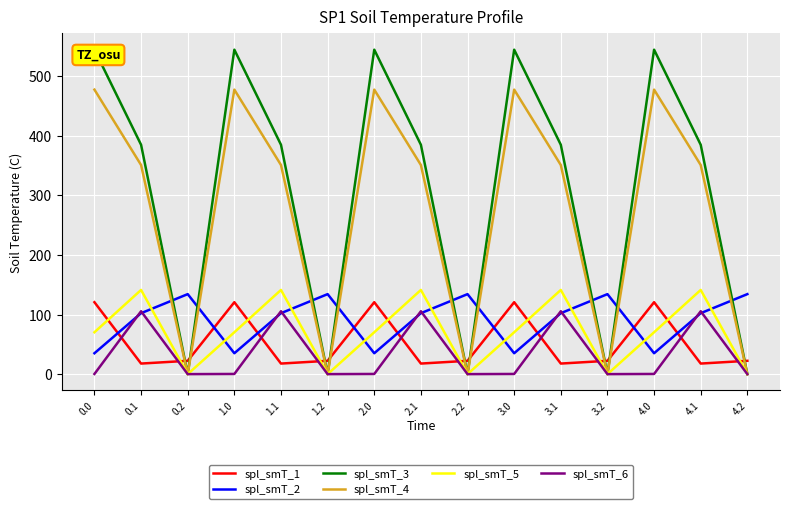

Reading right to left, list all the values displayed in this chart.

spl_smT_1: 4.2=22.3	4.1=17.7	4.0=120.6	3.2=22.3	3.1=17.7	3.0=120.6	2.2=22.3	2.1=17.7	2.0=120.6	1.2=22.3	1.1=17.7	1.0=120.6	0.2=22.3	0.1=17.7	0.0=120.6
spl_smT_2: 4.2=134.2	4.1=102.3	4.0=35.0	3.2=134.2	3.1=102.3	3.0=35.0	2.2=134.2	2.1=102.3	2.0=35.0	1.2=134.2	1.1=102.3	1.0=35.0	0.2=134.2	0.1=102.3	0.0=35.0
spl_smT_3: 4.2=0.0	4.1=384.7	4.0=544.3	3.2=0.0	3.1=384.7	3.0=544.3	2.2=0.0	2.1=384.7	2.0=544.3	1.2=0.0	1.1=384.7	1.0=544.3	0.2=0.0	0.1=384.7	0.0=544.3
spl_smT_4: 4.2=0.0	4.1=350.8	4.0=477.2	3.2=0.0	3.1=350.8	3.0=477.2	2.2=0.0	2.1=350.8	2.0=477.2	1.2=0.0	1.1=350.8	1.0=477.2	0.2=0.0	0.1=350.8	0.0=477.2
spl_smT_5: 4.2=0.0	4.1=141.2	4.0=70.2	3.2=0.0	3.1=141.2	3.0=70.2	2.2=0.0	2.1=141.2	2.0=70.2	1.2=0.0	1.1=141.2	1.0=70.2	0.2=0.0	0.1=141.2	0.0=70.2
spl_smT_6: 4.2=0.0	4.1=105.5	4.0=0.3	3.2=0.0	3.1=105.5	3.0=0.3	2.2=0.0	2.1=105.5	2.0=0.3	1.2=0.0	1.1=105.5	1.0=0.3	0.2=0.0	0.1=105.5	0.0=0.3